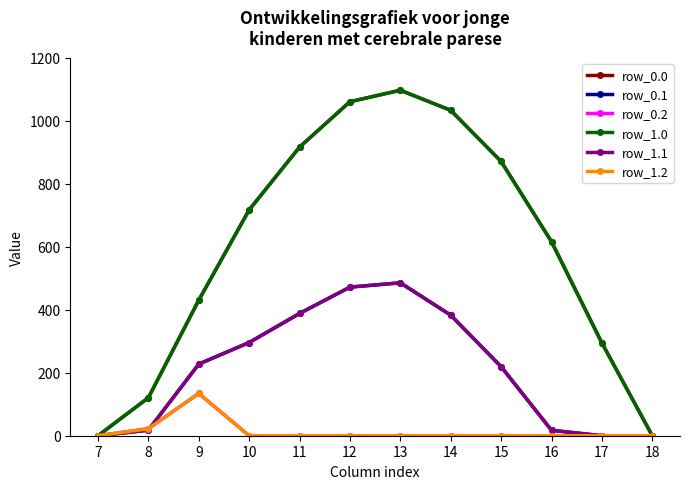

Is this an area chart (filled region under the line)?

No